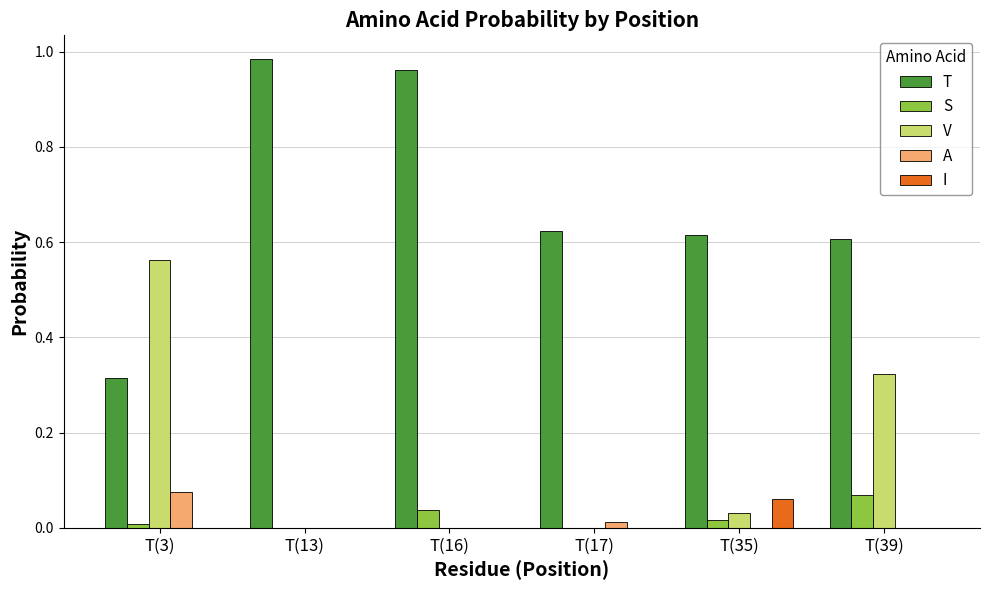

The V series shows 0.0 at T(16). True or false?

True